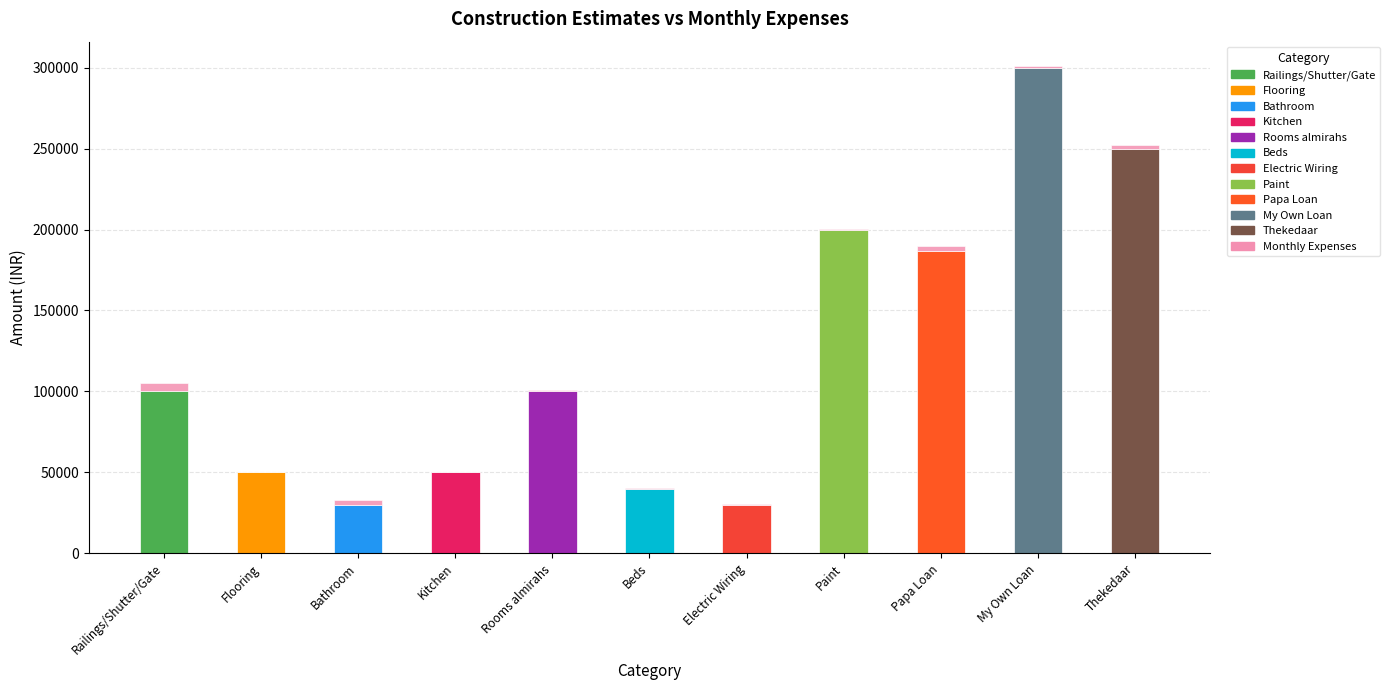

At which category is the sum across all series the highest?

My Own Loan